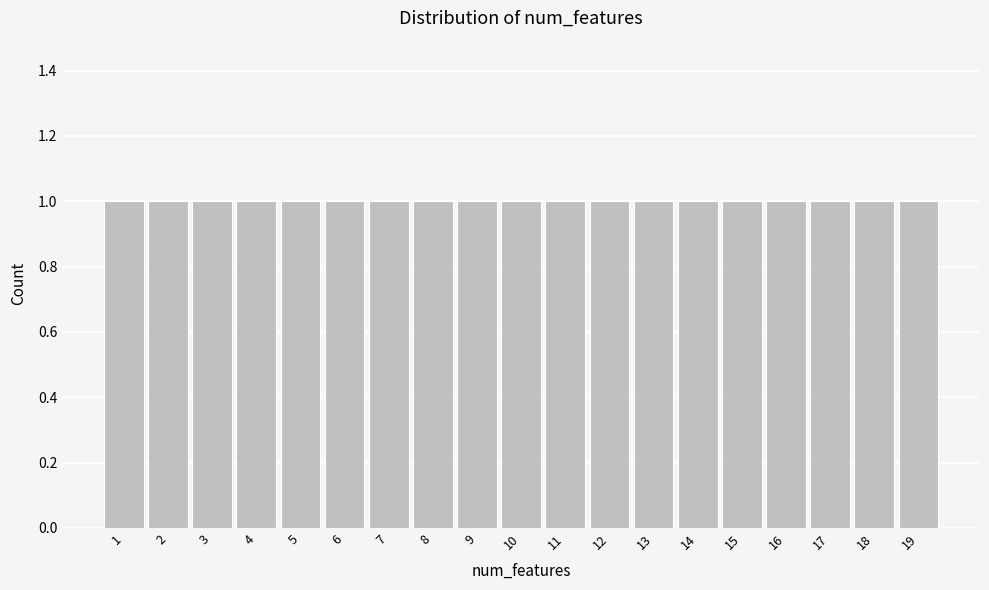

Reading left to right, list every bar in this chart as the range it spans on the x-axis followed by its height. The values are not printed on the chart, so give them approximately, as read against the axis.

0.5 to 1.5: 1
1.5 to 2.5: 1
2.5 to 3.5: 1
3.5 to 4.5: 1
4.5 to 5.5: 1
5.5 to 6.5: 1
6.5 to 7.5: 1
7.5 to 8.5: 1
8.5 to 9.5: 1
9.5 to 10.5: 1
10.5 to 11.5: 1
11.5 to 12.5: 1
12.5 to 13.5: 1
13.5 to 14.5: 1
14.5 to 15.5: 1
15.5 to 16.5: 1
16.5 to 17.5: 1
17.5 to 18.5: 1
18.5 to 19.5: 1